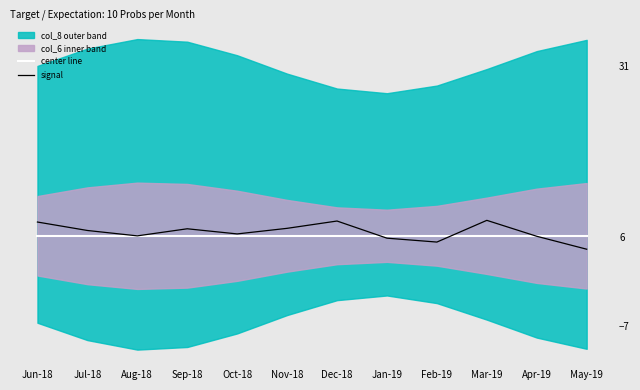

At which category does the chart reach its minimum across all series?

May-19